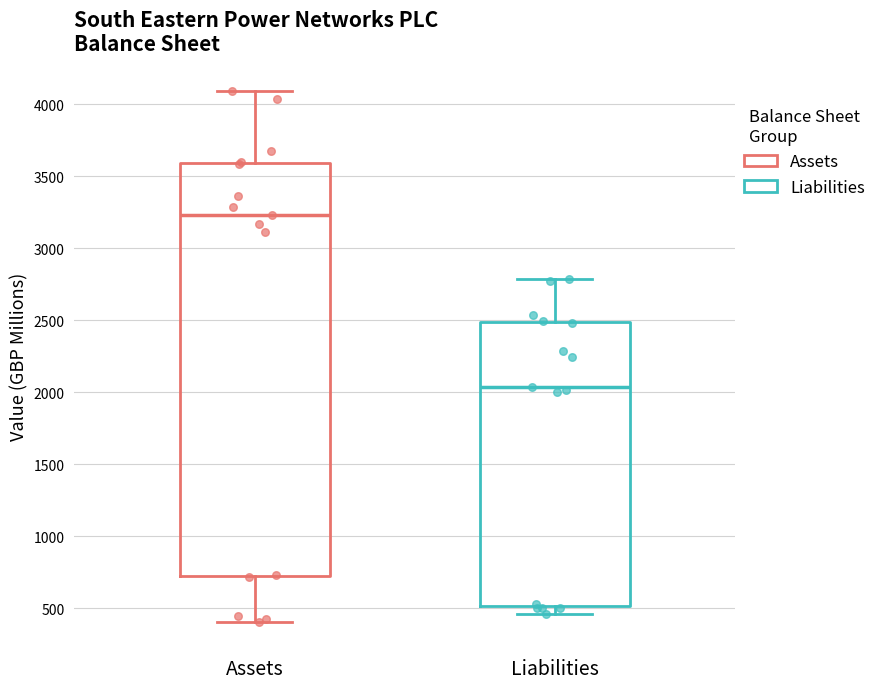

Reading left to right, read every box against the y-axis: the position of its median line, the range the box covers, and the ends of its whiskers. The values are not printed on the chart, so give them approximately, as read against the axis.

Assets: median 3250, box 700 to 3600, whiskers 400 to 4100
Liabilities: median 2050, box 500 to 2500, whiskers 450 to 2800